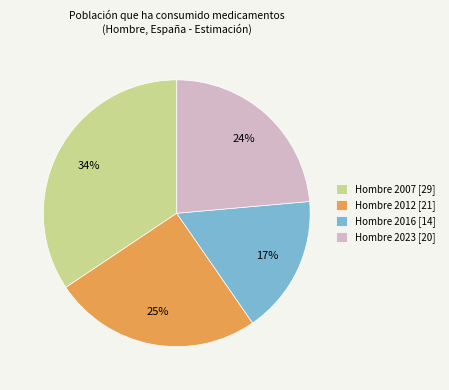

The Hombre 2012 slice represents 25% of the pie. True or false?

True